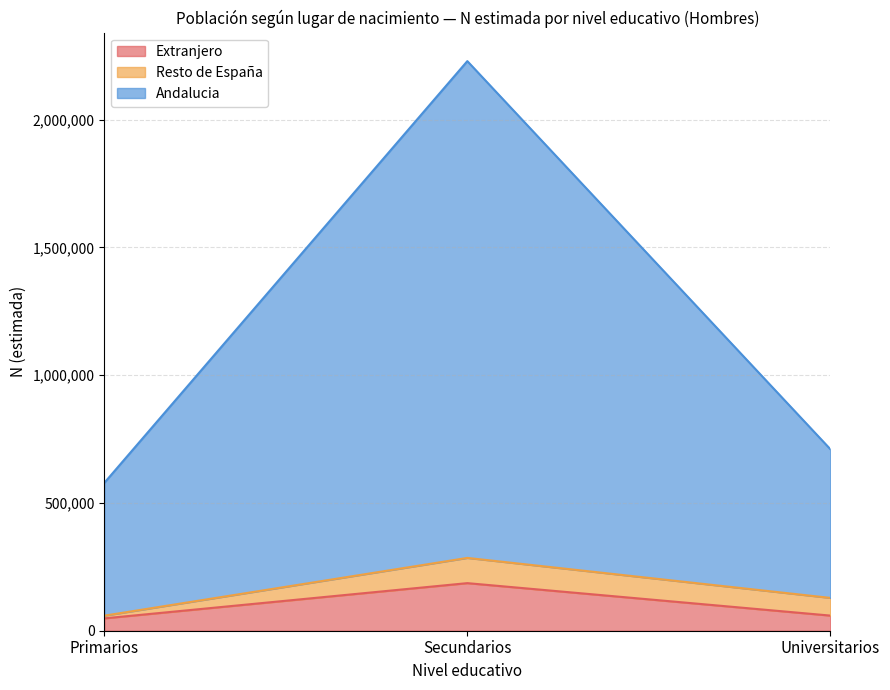

True or false: Extranjero has a value of 48314 at Primarios.

True